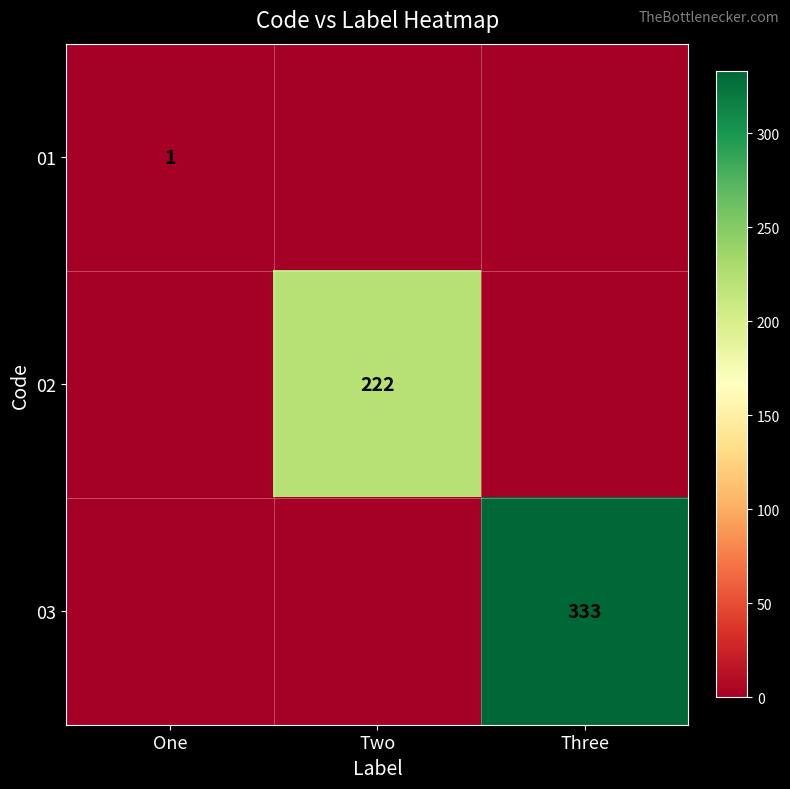

Is it true that 02 equals 222 at Two?

True